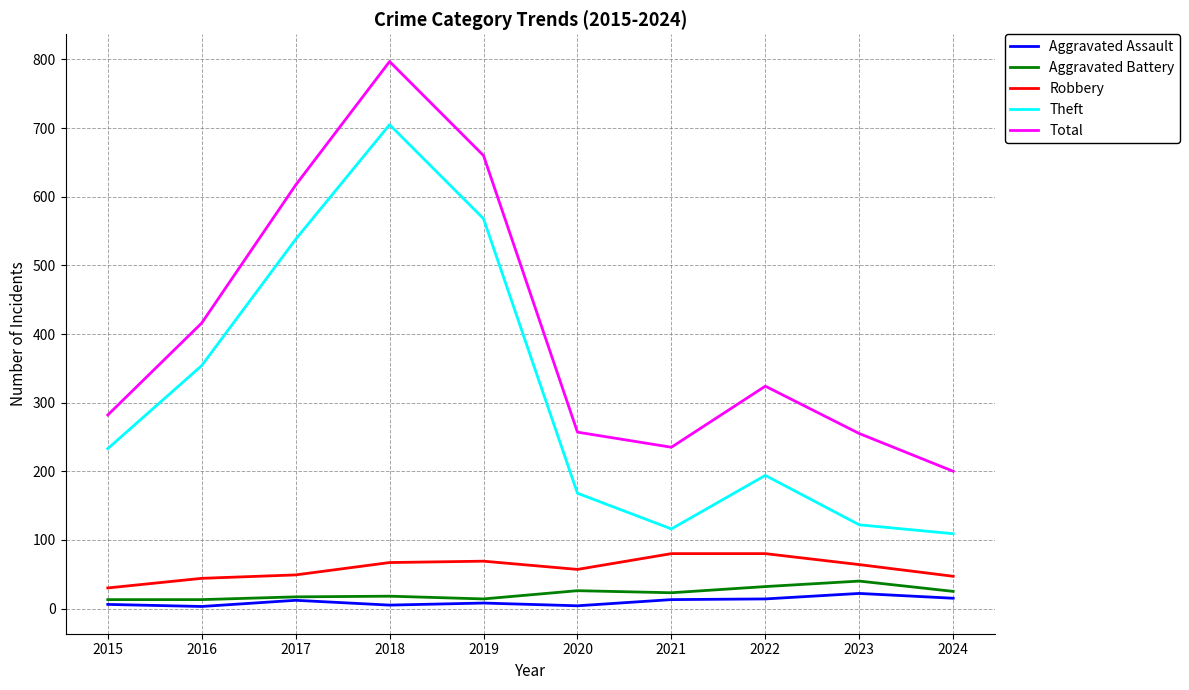

What are all the series names shown in the legend?

Aggravated Assault, Aggravated Battery, Robbery, Theft, Total